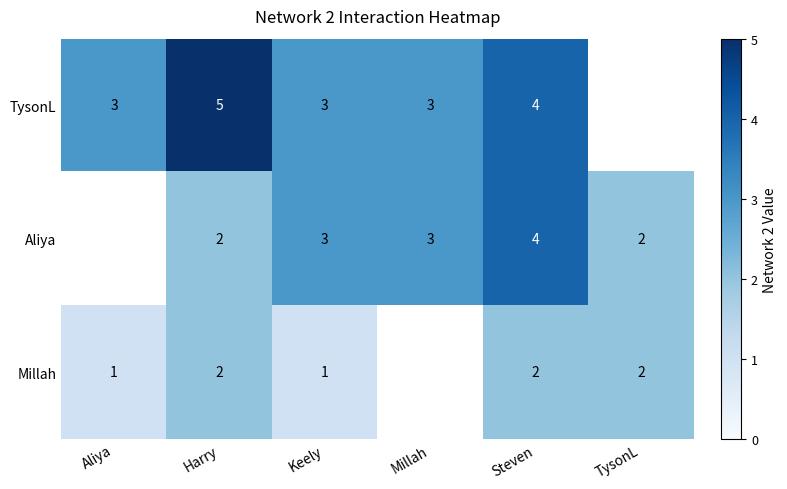

True or false: TysonL has a value of 4.6 at Keely.

False